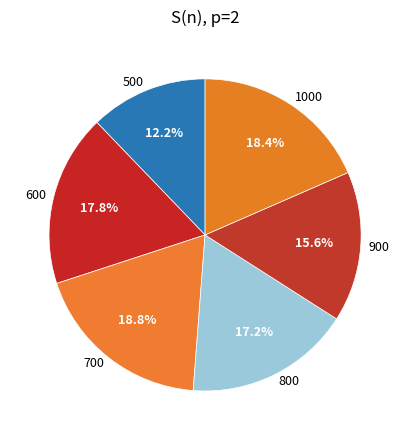

How many segments does this pie chart have?

6